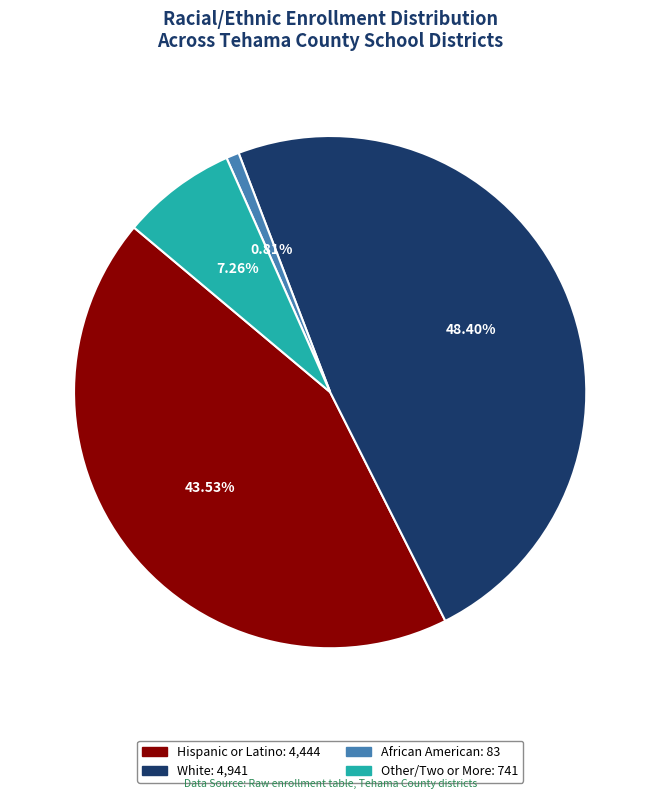

To the nearest percent, what is the average slice percentage?

25%